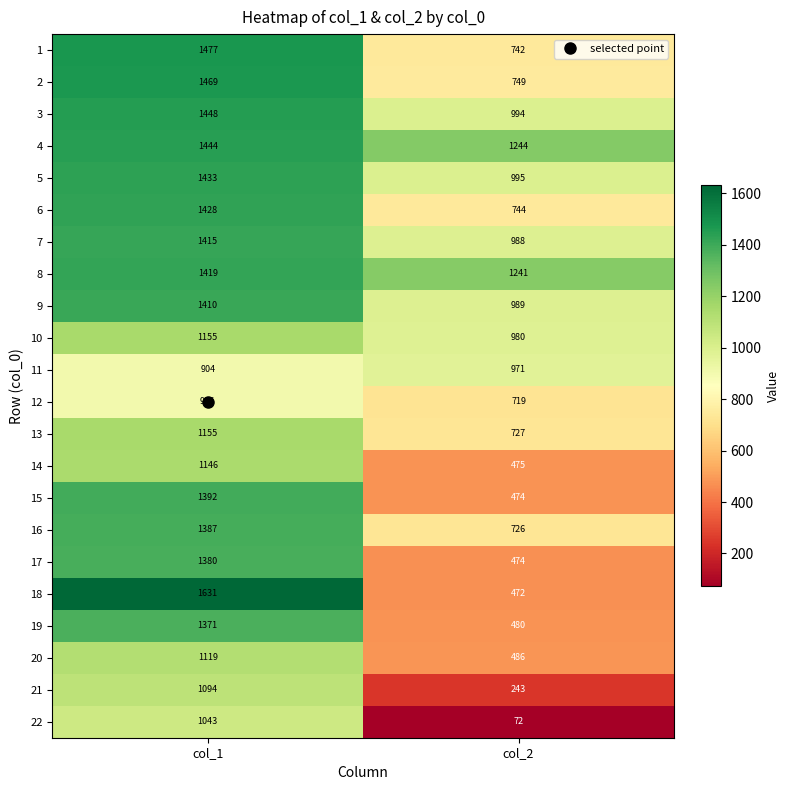

How many values in the 12 series are below 905?

1